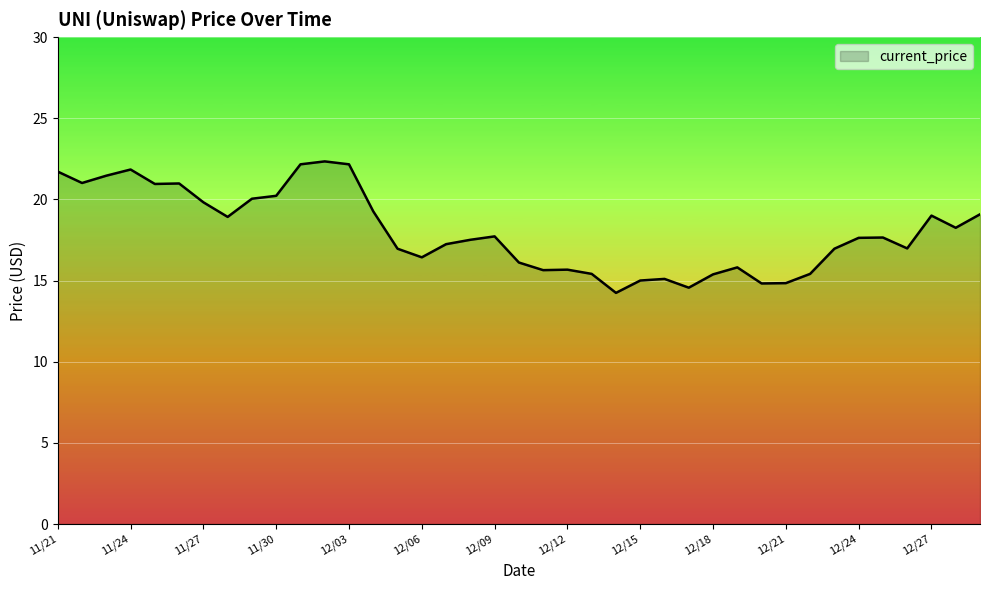

What is the minimum value shown in the chart?

14.2